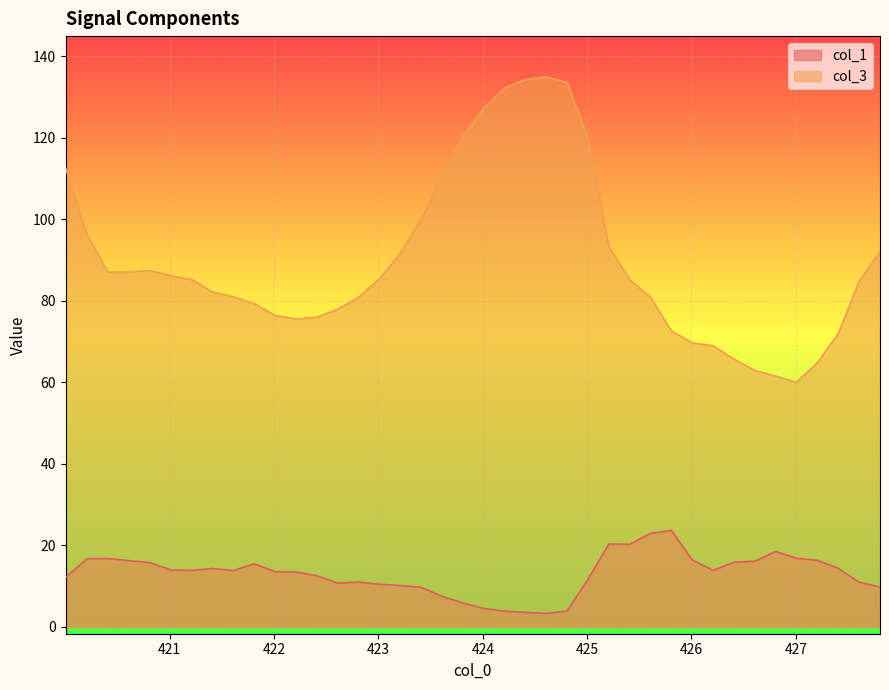

True or false: col_3 and col_1 cross at least once.

False